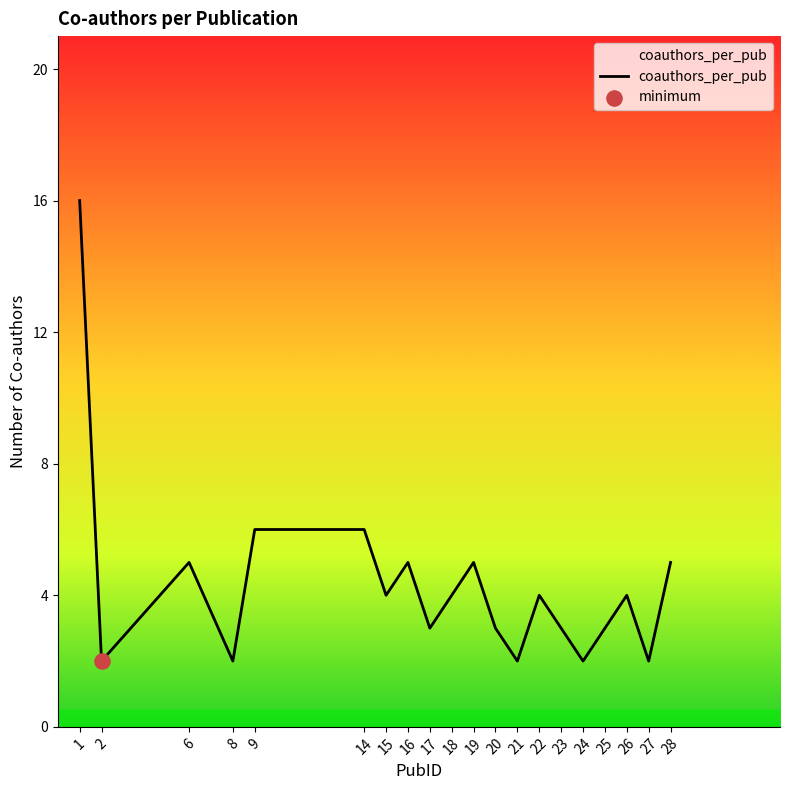

Which has a higher value, 21 or 23?

23